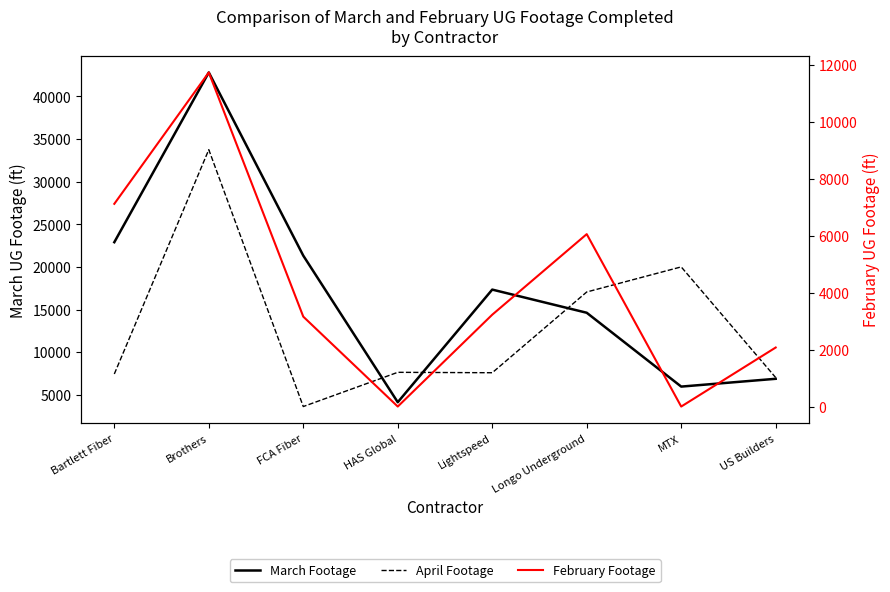

What are all the series names shown in the legend?

March Footage, April Footage, February Footage